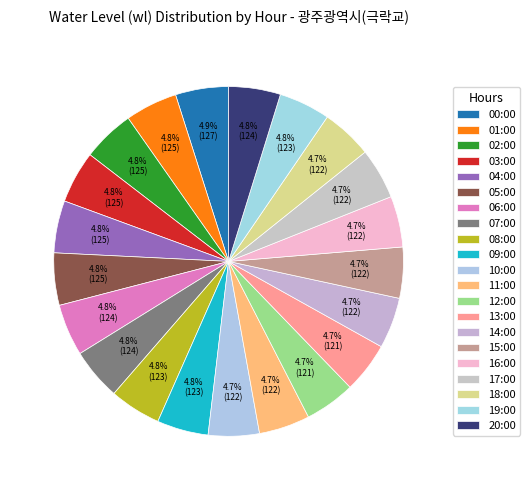

The 12:00 slice represents 1% of the pie. True or false?

False